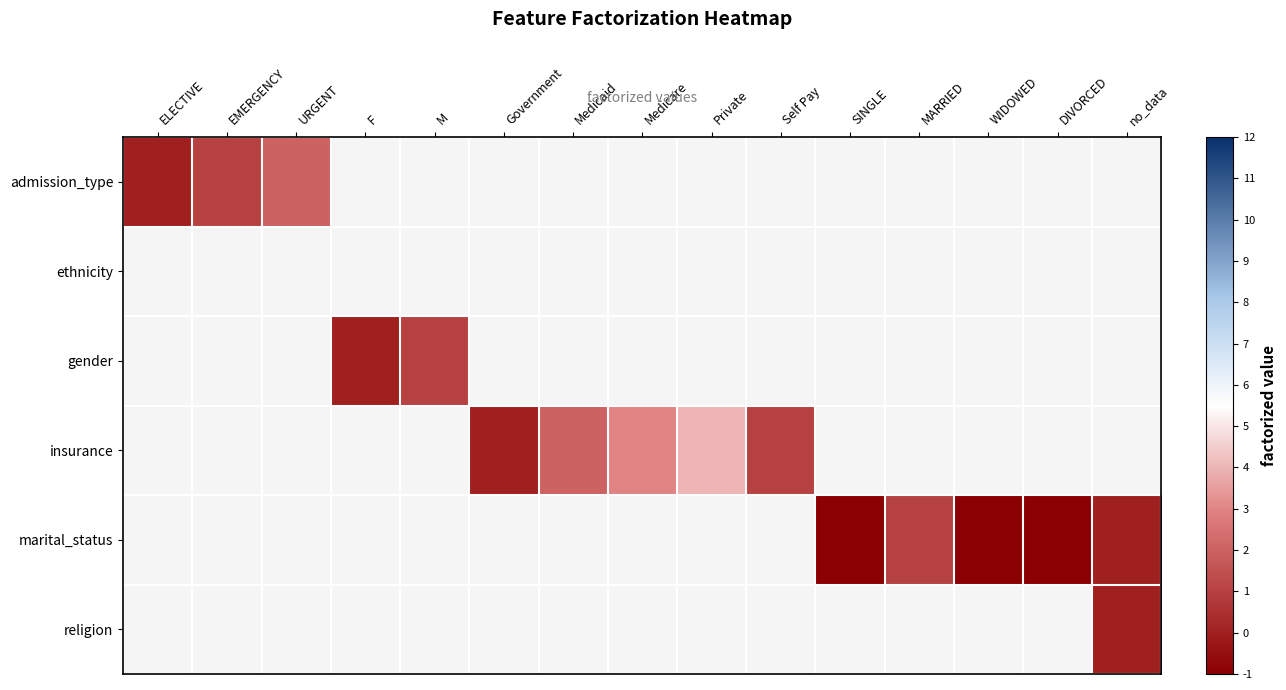

The value of admission_type at URGENT is 3.1. True or false?

False